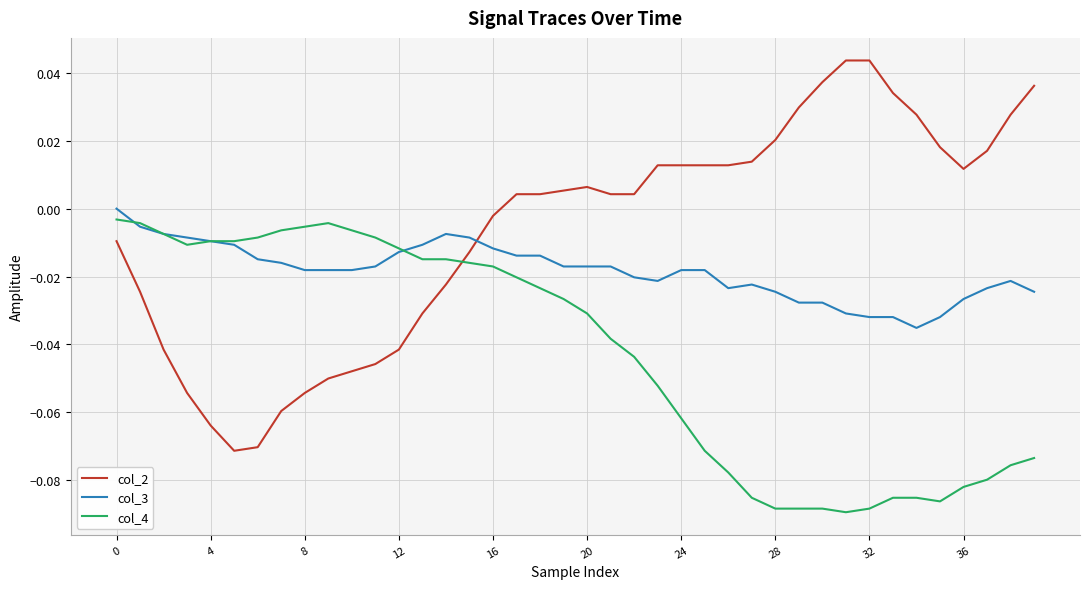

Which series has the widest spread of values?

col_2